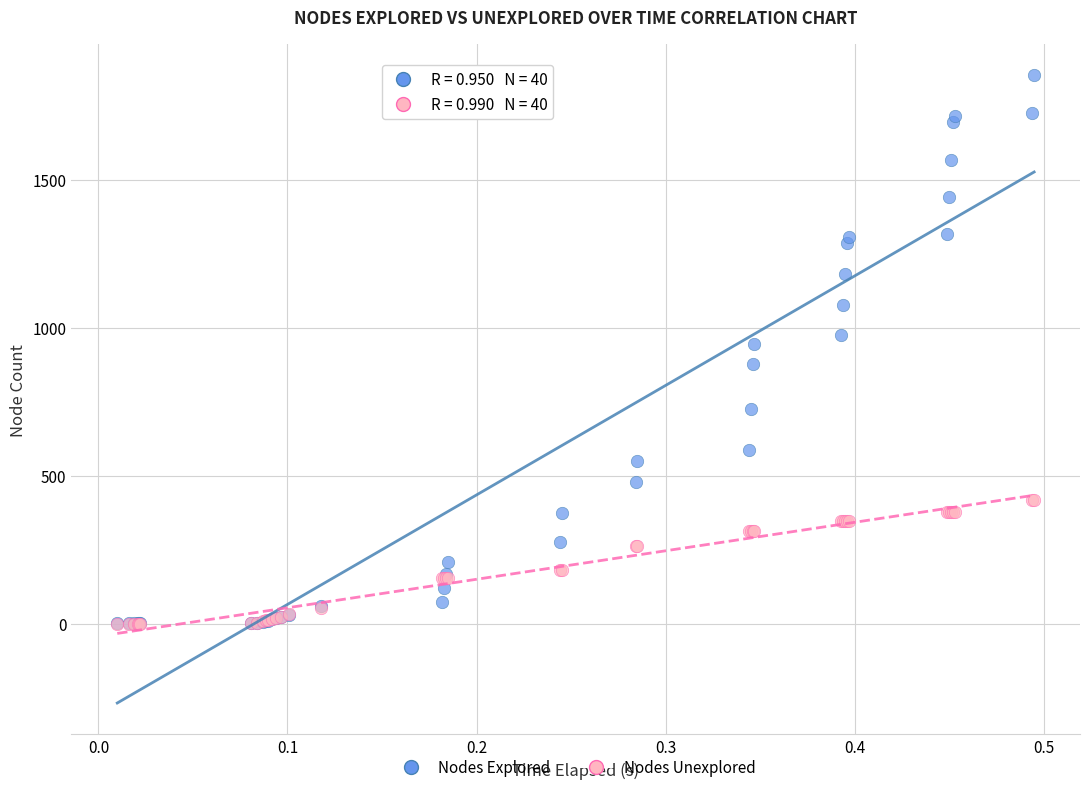

Which series has the widest spread of Y values?

Nodes Explored